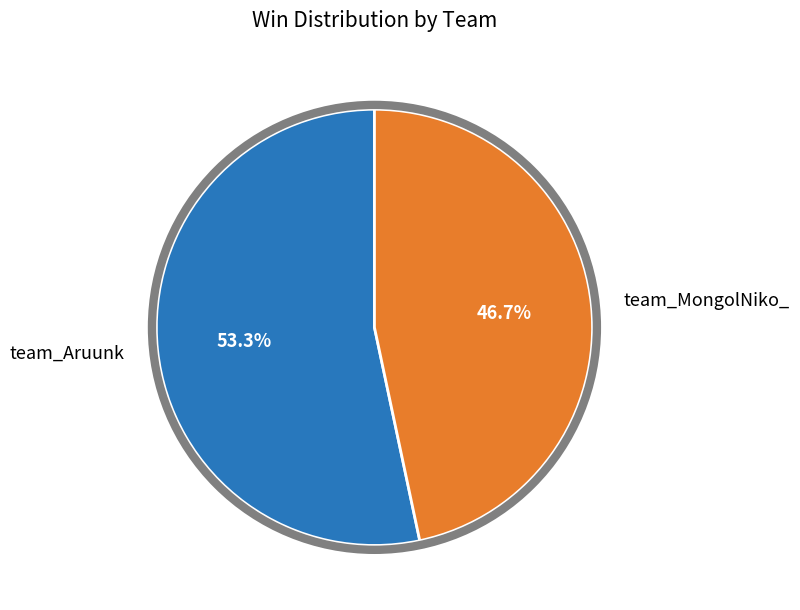

Does team_Aruunk represent more than half of the total?

Yes